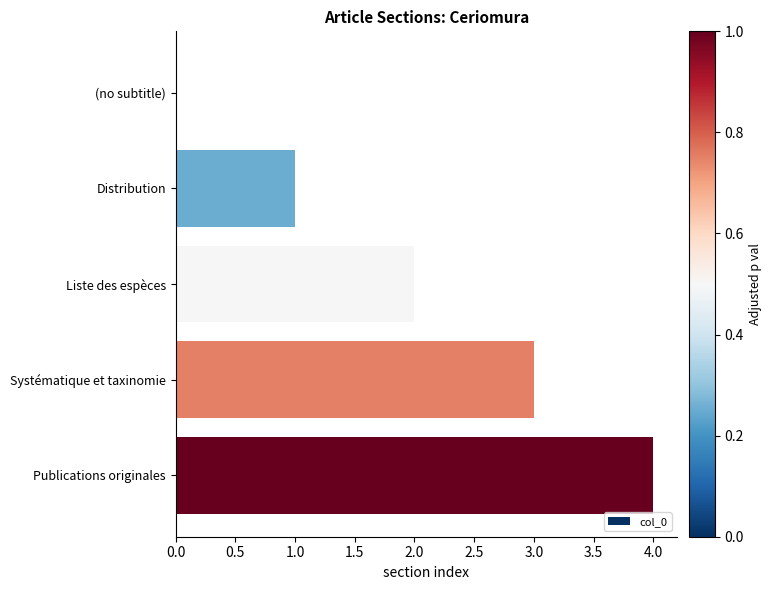

Which category has the highest value across all series?

Publications originales